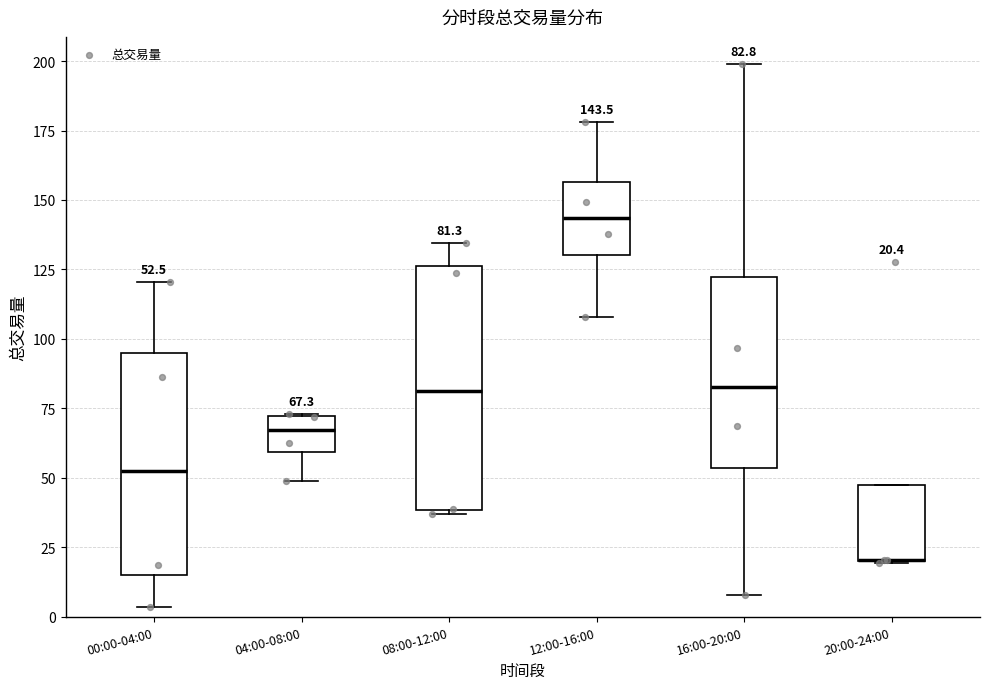

Which box is the tallest, from its lower edge to its upper edge?

08:00-12:00